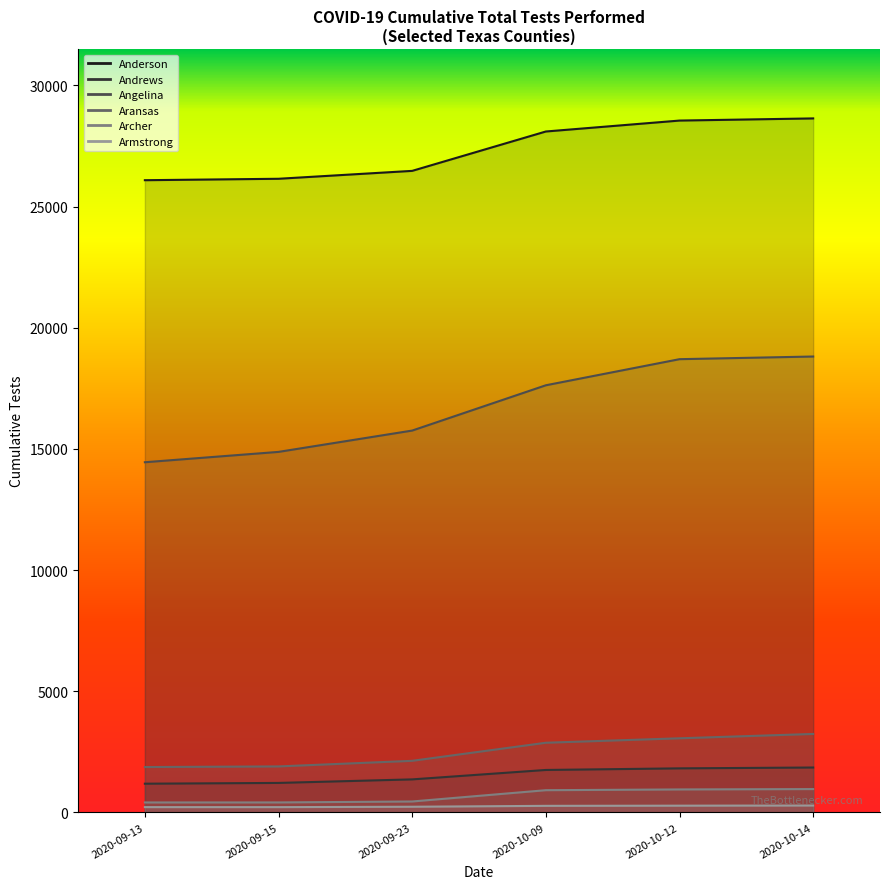

True or false: Armstrong has more than 1 interior local peaks.

False